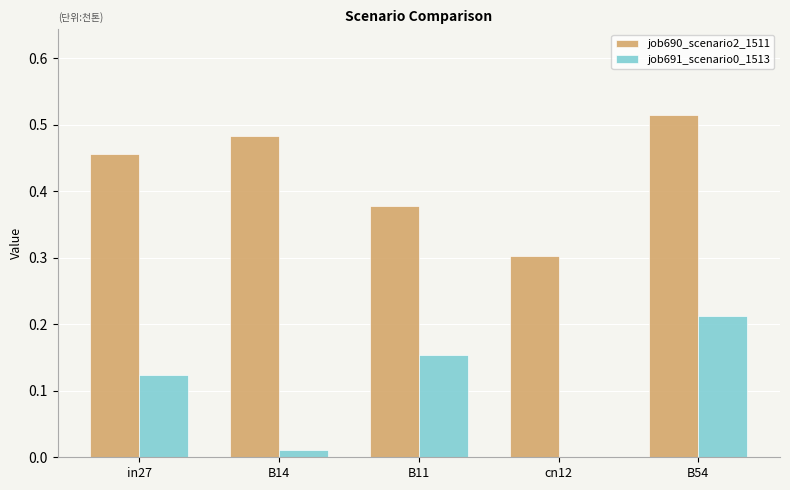

Which series changed the most between in27 and cn12?

job690_scenario2_1511